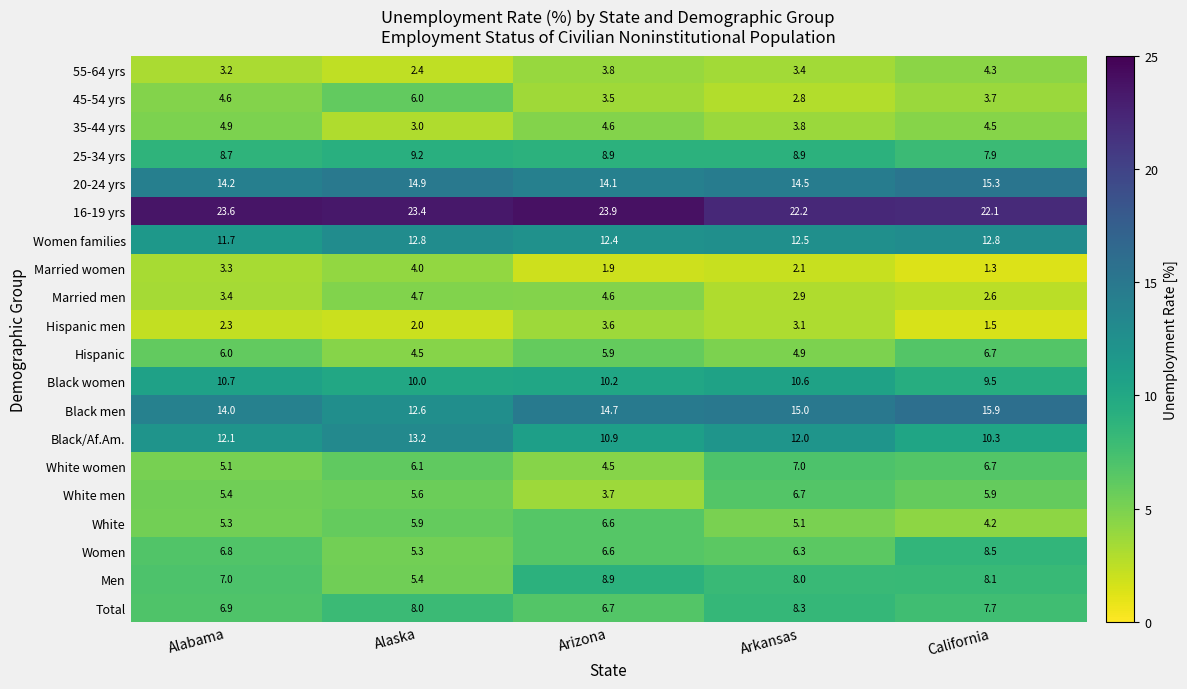

At Alabama, list the series in order from smallest to largest.

Hispanic men, 55-64 yrs, Married women, Married men, 45-54 yrs, 35-44 yrs, White women, White, White men, Hispanic, Women, Total, Men, 25-34 yrs, Black women, Women families, Black/Af.Am., Black men, 20-24 yrs, 16-19 yrs